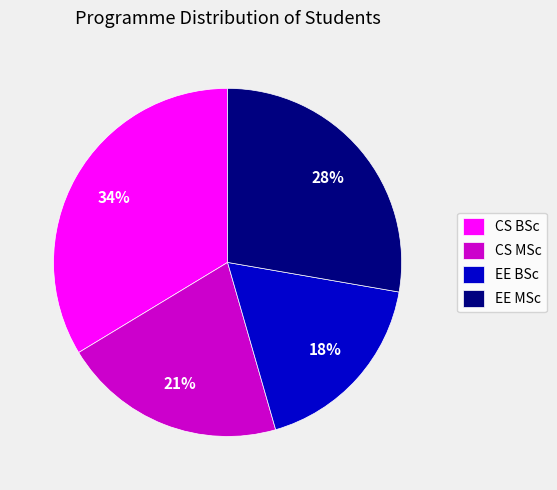

Is CS BSc the majority of the pie?

No